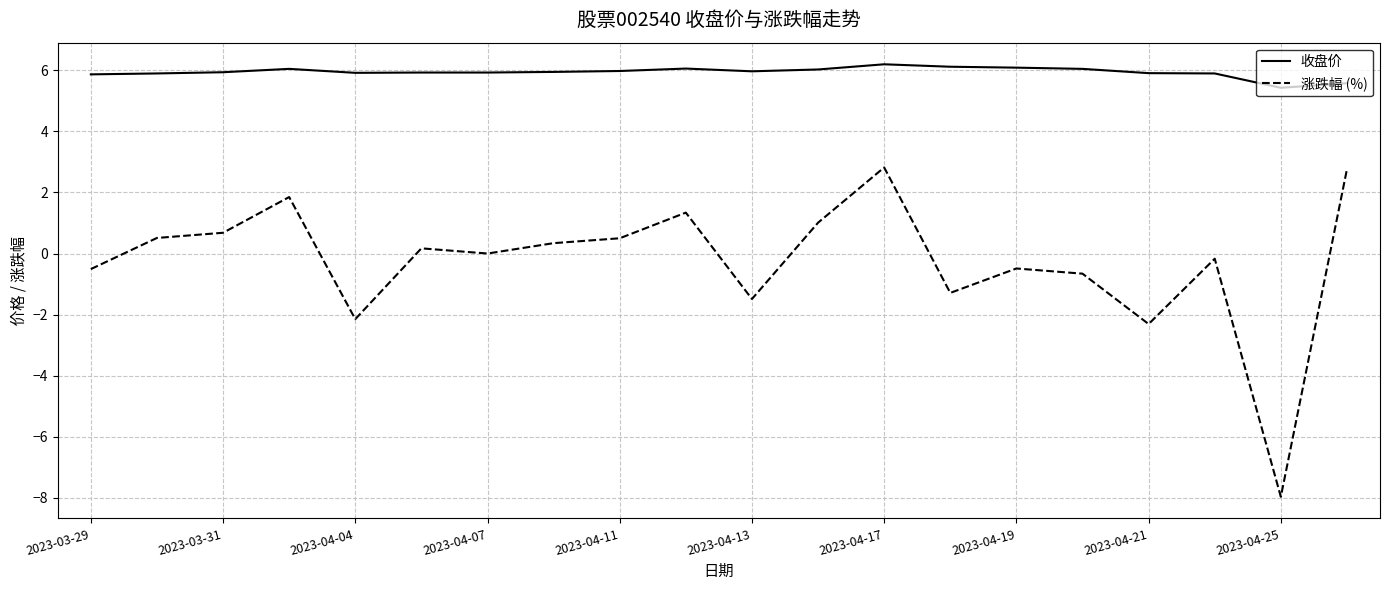

True or false: 收盘价 and 涨跌幅 (%) cross at least once.

False